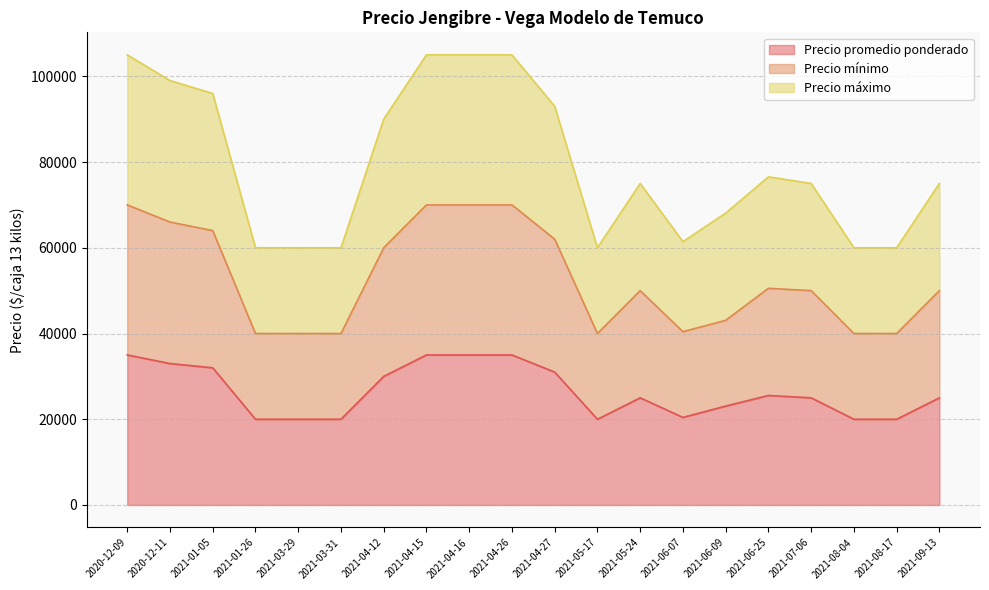

Is the value of Precio máximo at 2021-09-13 greater than the value of Precio mínimo at 2021-04-26?

Yes